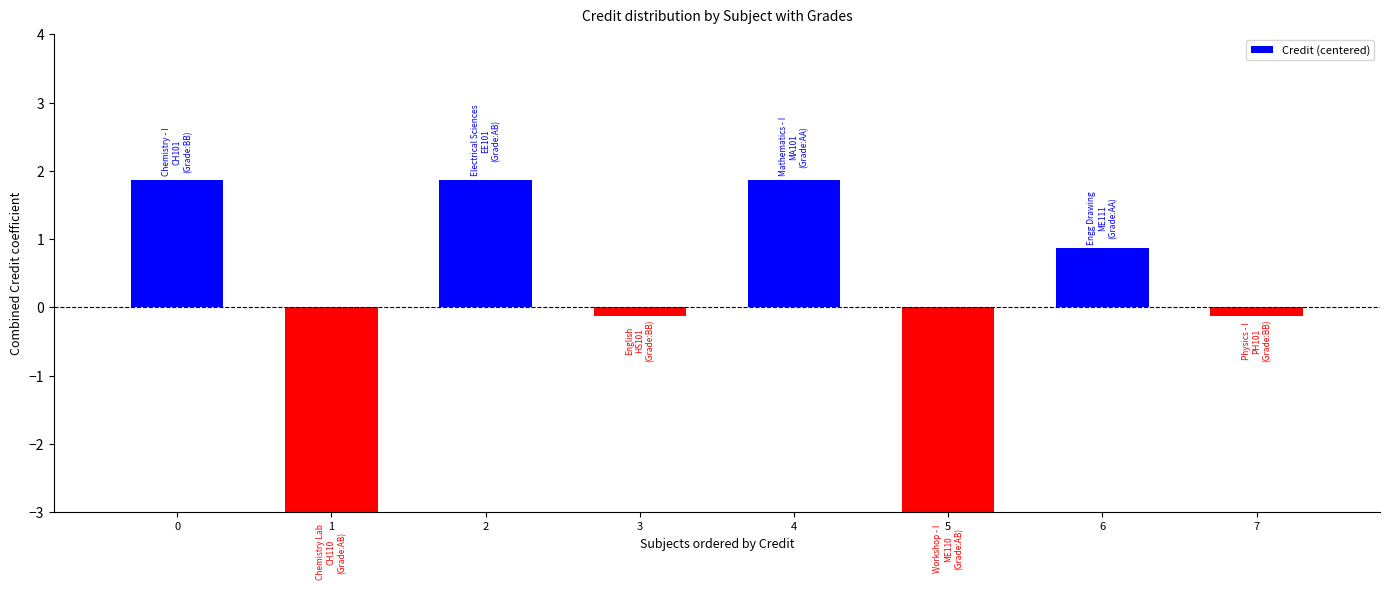

What is the change in value from 1 to 3?

+3.0